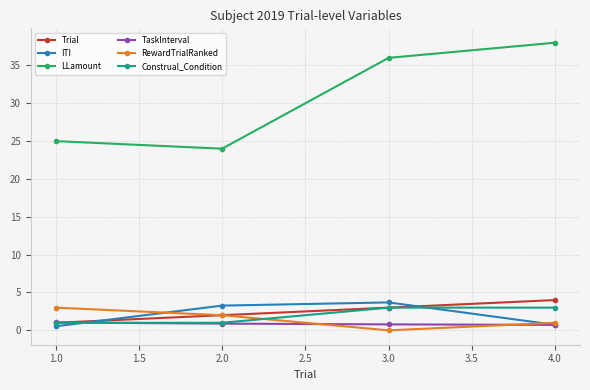

What are all the series names shown in the legend?

Trial, ITI, LLamount, TaskInterval, RewardTrialRanked, Construal_Condition